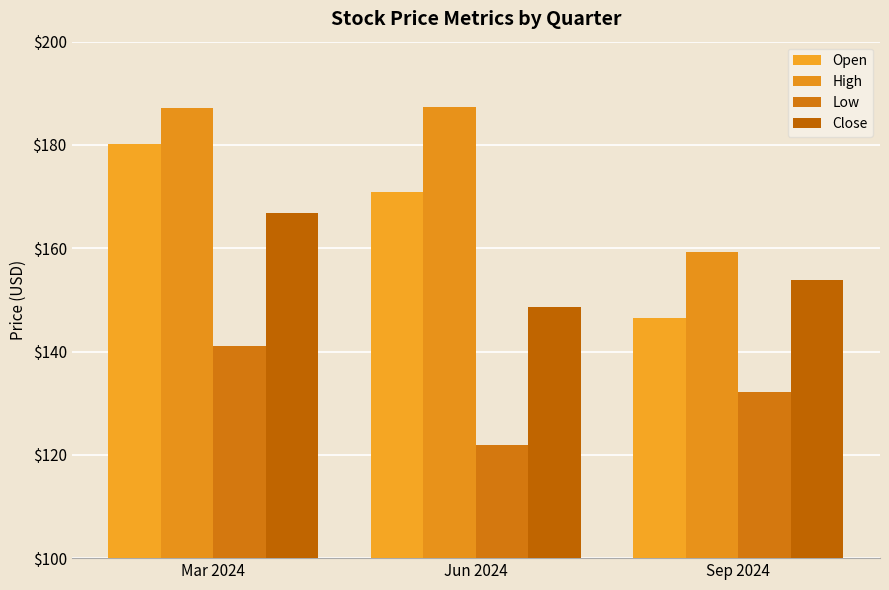

How many series are shown in this chart?

4